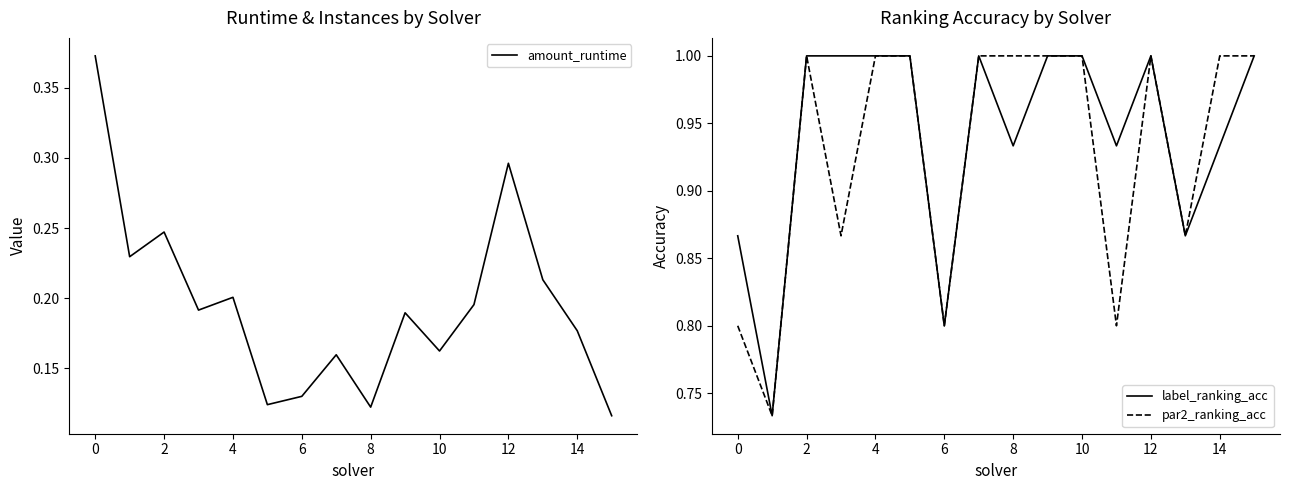

What is the difference between the maximum and minimum values in the par2_ranking_acc series?

0.3